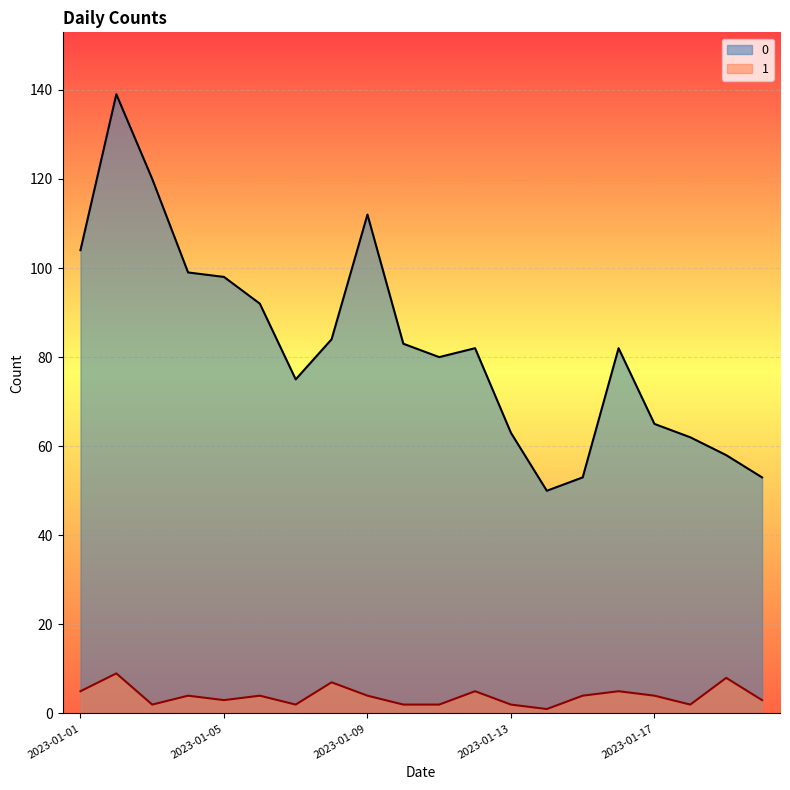

At which label is 0 closest to 94?

2023-01-06